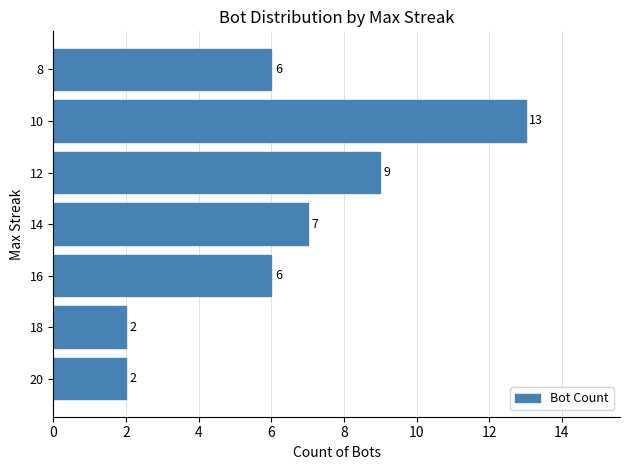

Reading top to bottom, what are all the values shown in this chart?

8=6	10=13	12=9	14=7	16=6	18=2	20=2